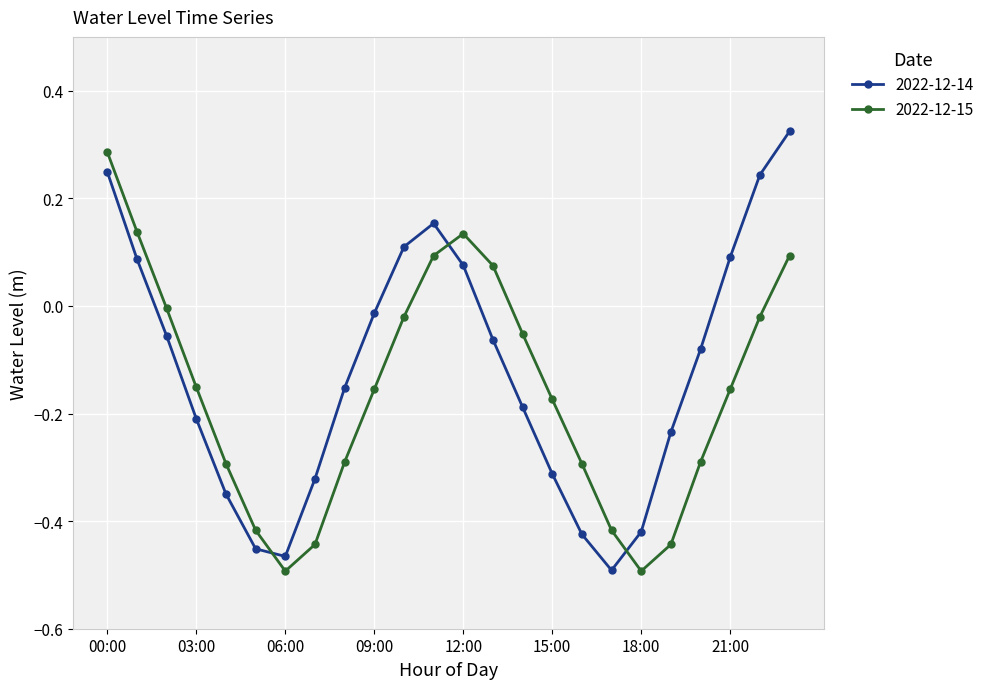

What is the difference between the maximum and minimum values in the 2022-12-14 series?

0.8